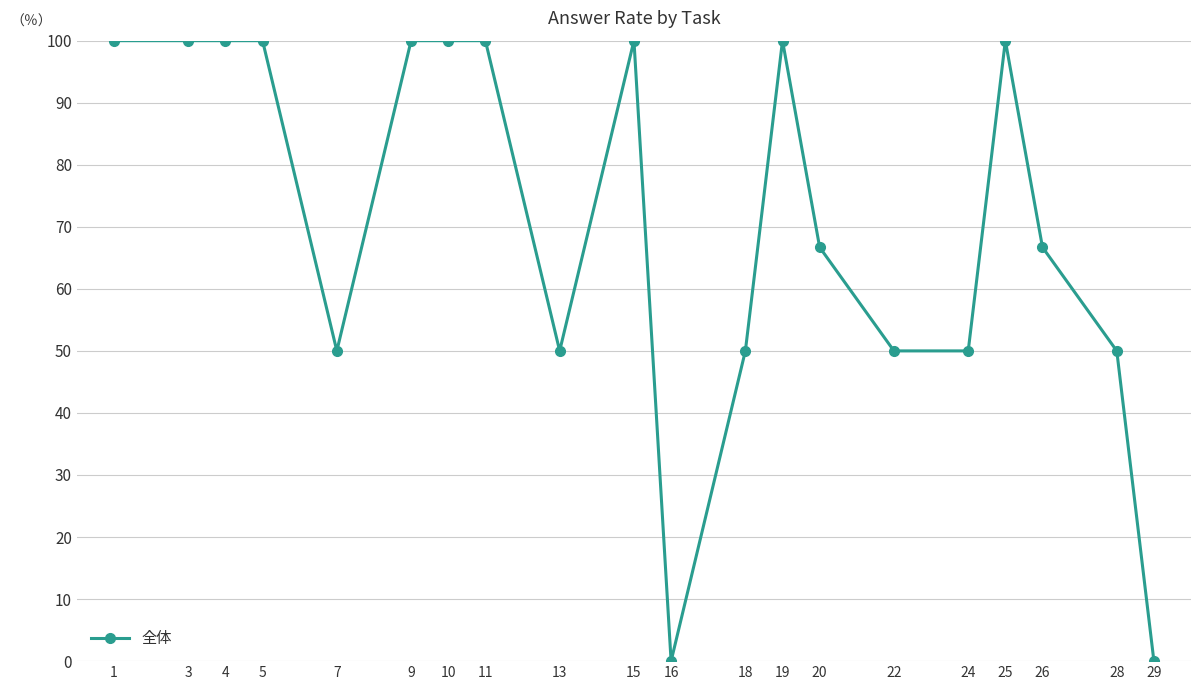

What is the difference between the maximum and minimum values?

100.0